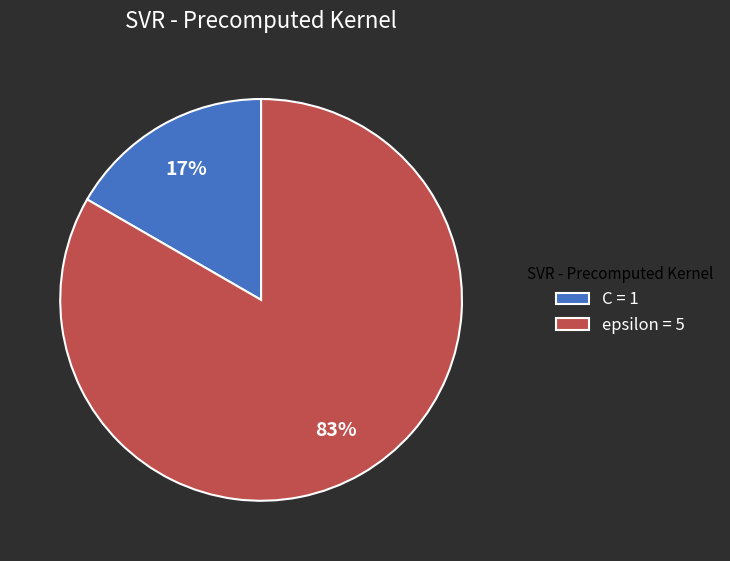

Does C account for over 50% of the chart?

No